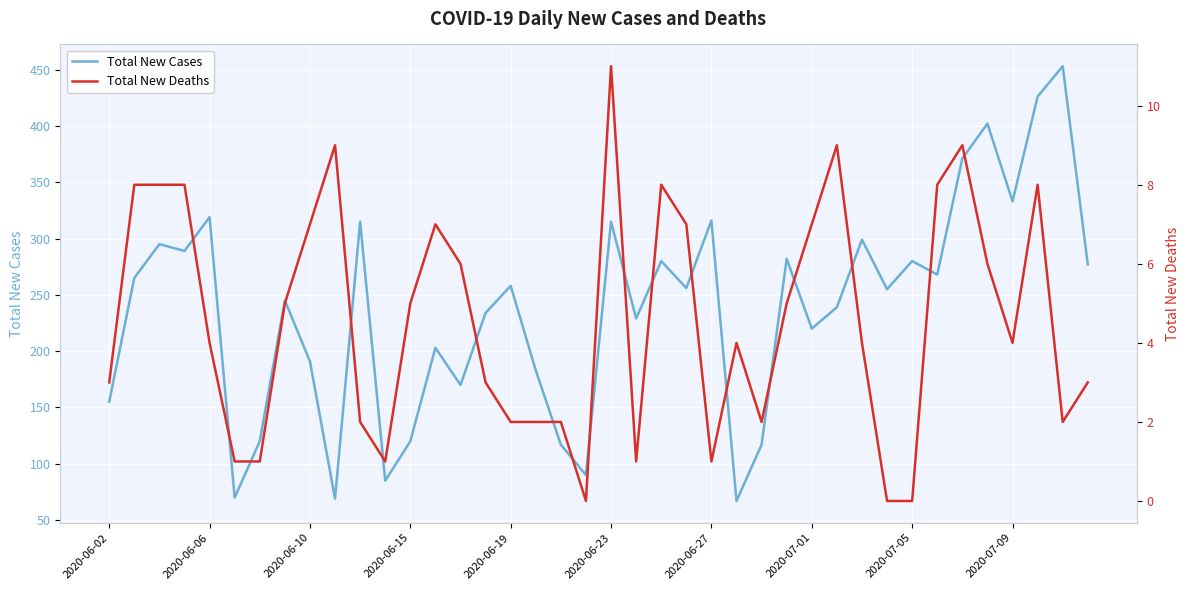

What is the maximum value for Total New Cases?

453